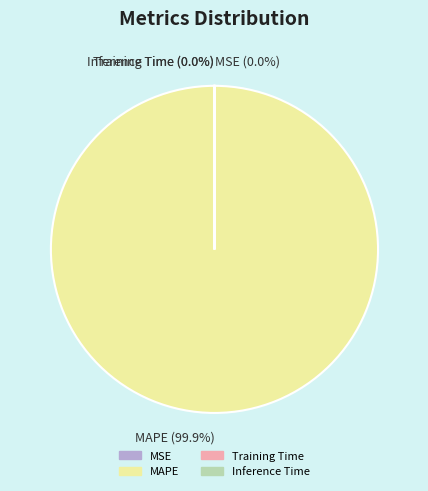

Which category has the biggest portion of the pie?

MAPE